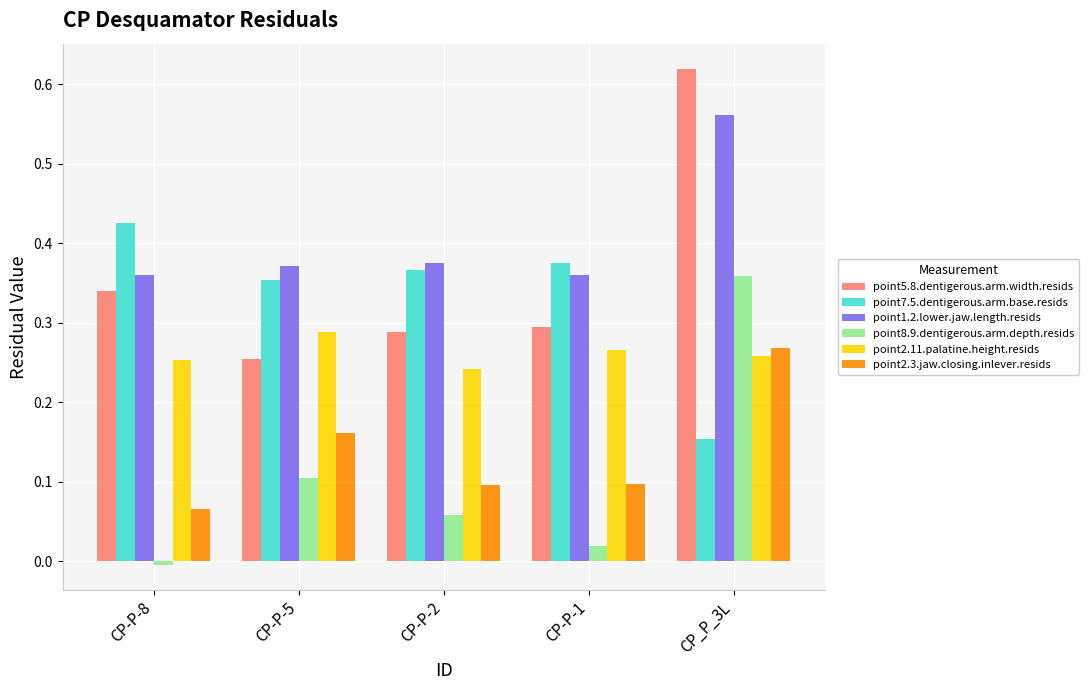

What is the label of the 3rd bar from the left?

CP-P-2